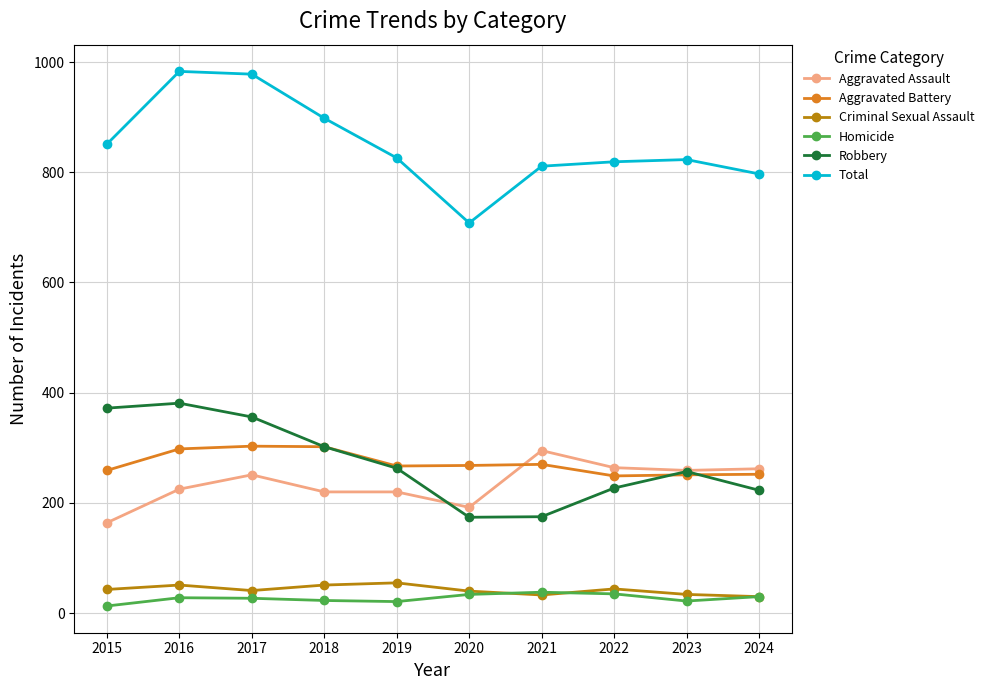

True or false: Total and Aggravated Battery cross at least once.

False